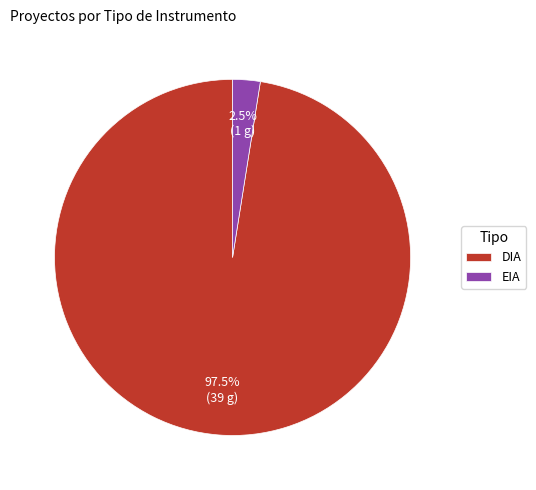

How much of the chart is everything except DIA?

2.5%